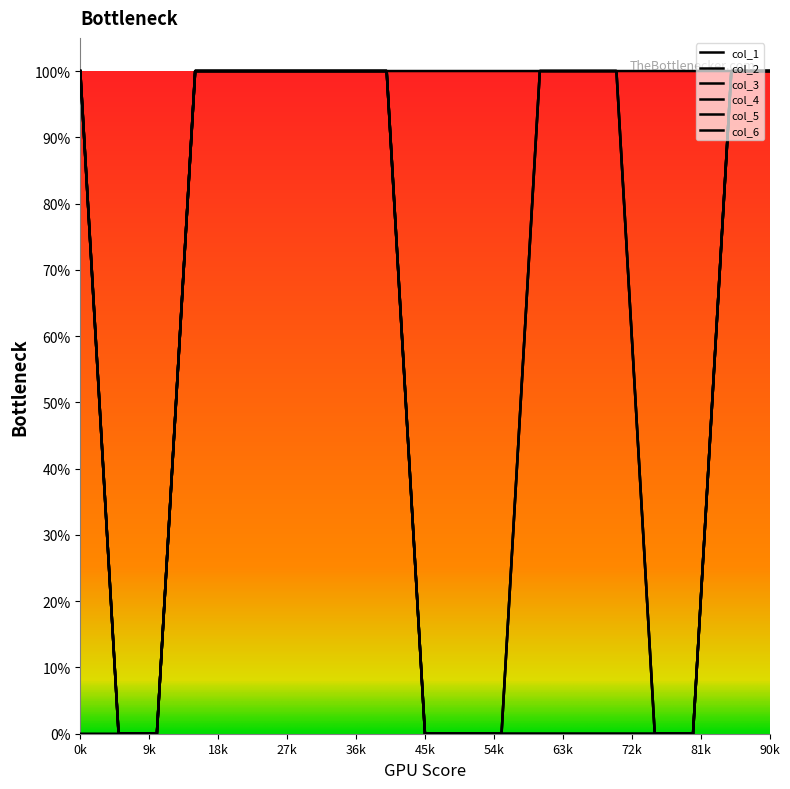

Reading left to right, transcribe all the data shown in this chart.

col_1: 1	0	0	1	1	1	1	1	1	1	1	1	1	1	1	1	1	1	1
col_2: 0	0	0	1	1	1	1	1	1	0	0	0	0	0	0	0	0	1	1
col_3: 1	0	0	1	1	1	1	1	1	0	0	0	0	0	0	0	0	1	1
col_4: 1	0	0	1	1	1	1	1	1	0	0	0	1	1	1	0	0	1	1
col_5: 1	0	0	1	1	1	1	1	1	0	0	0	1	1	1	0	0	1	1
col_6: 1	0	0	1	1	1	1	1	1	0	0	0	1	1	1	0	0	1	1